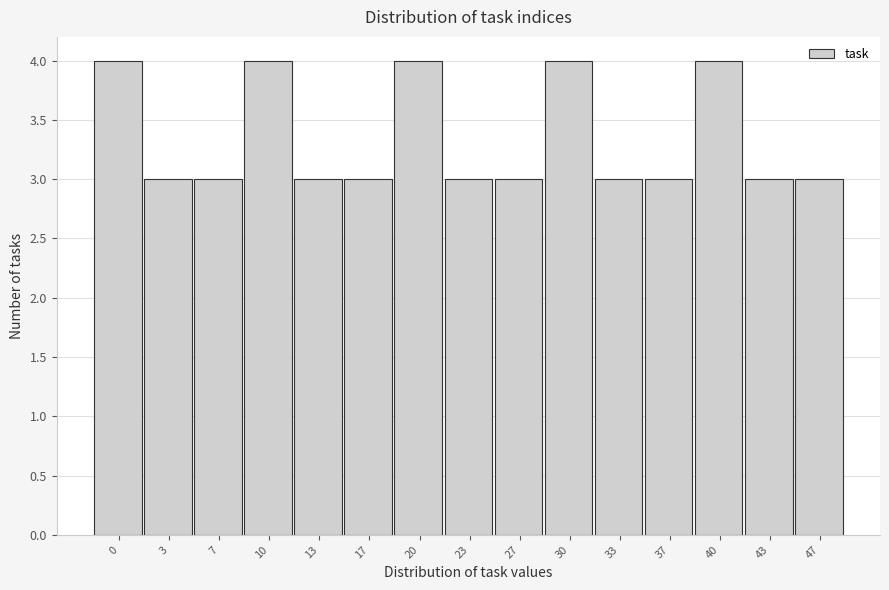

Reading left to right, what are all the values shown in this chart?

4	3	3	4	3	3	4	3	3	4	3	3	4	3	3